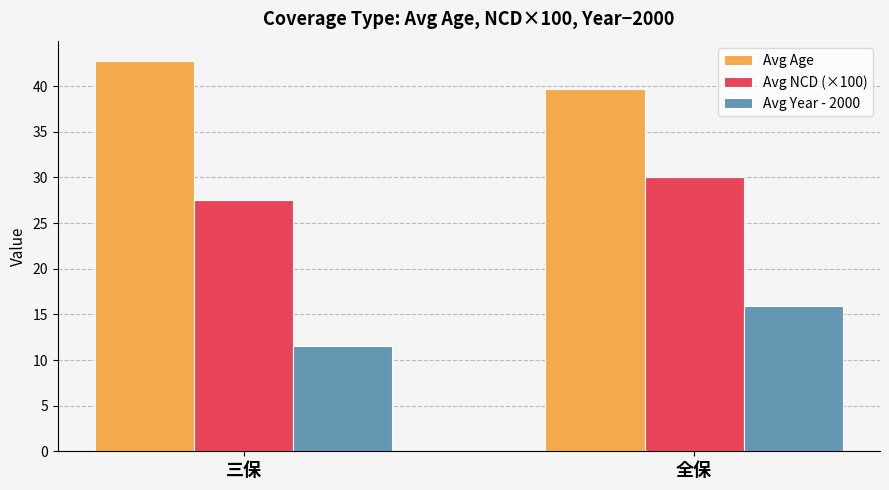

What is the maximum value shown in the chart?

42.8